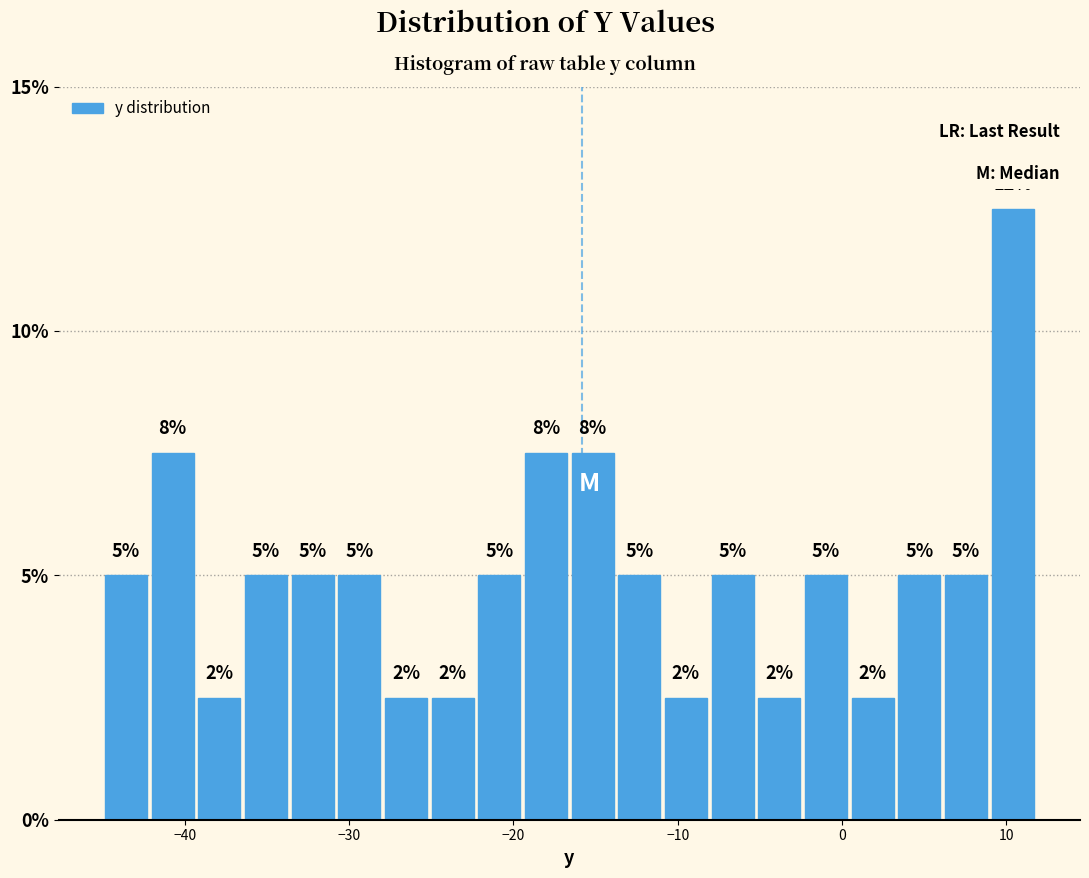

Read against the x-axis, roughly where is the centre of the tallest bar?

10